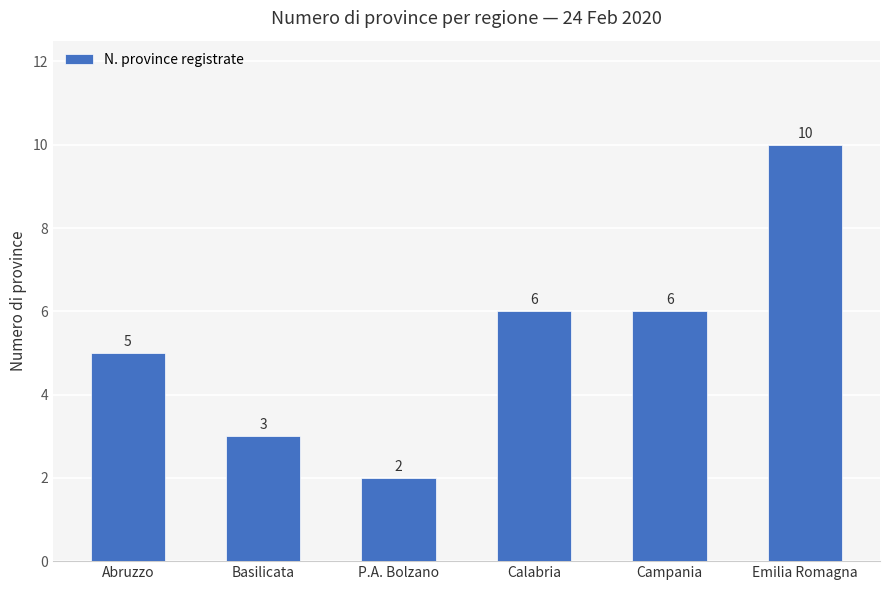

What is the label of the 4th bar from the right?

P.A. Bolzano